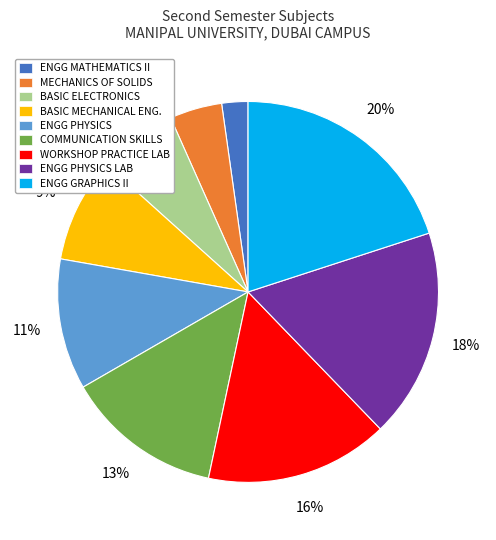

To the nearest percent, what portion does ENGG PHYSICS represent?

11%